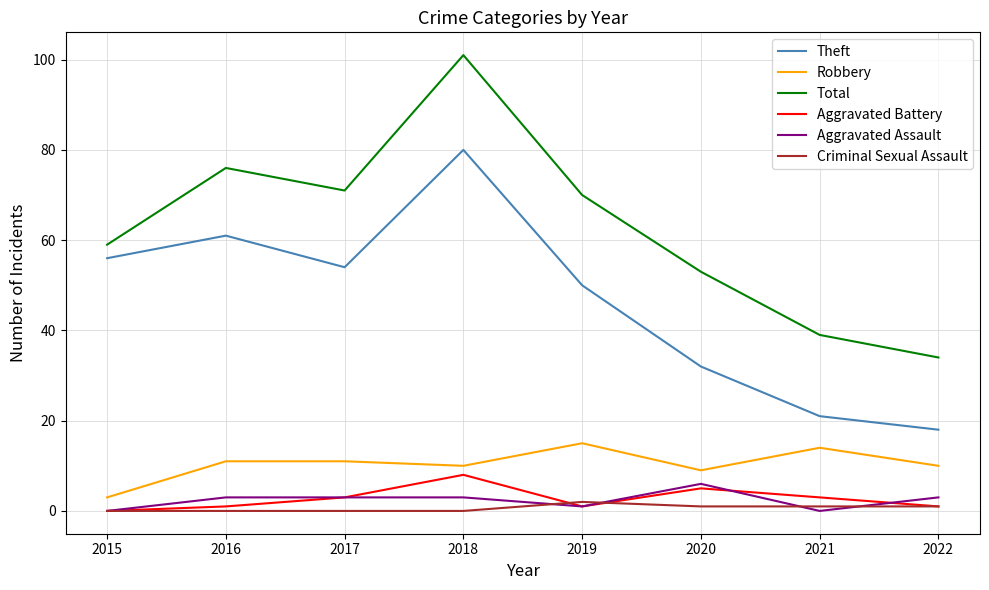

Which category has the lowest value in the Robbery series?

2015